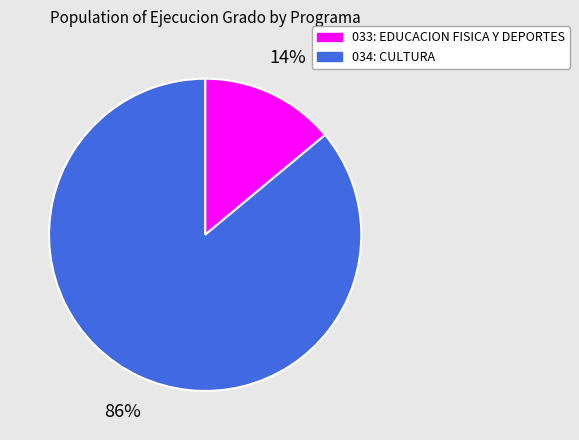

Which has a higher value, 034: CULTURA or 033: EDUCACION FISICA Y DEPORTES?

034: CULTURA